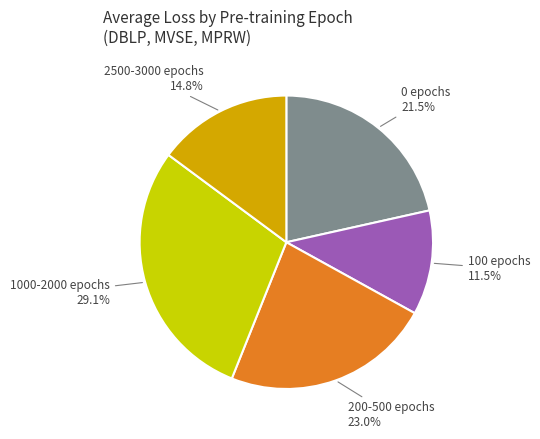

How many slices are in this pie chart?

5